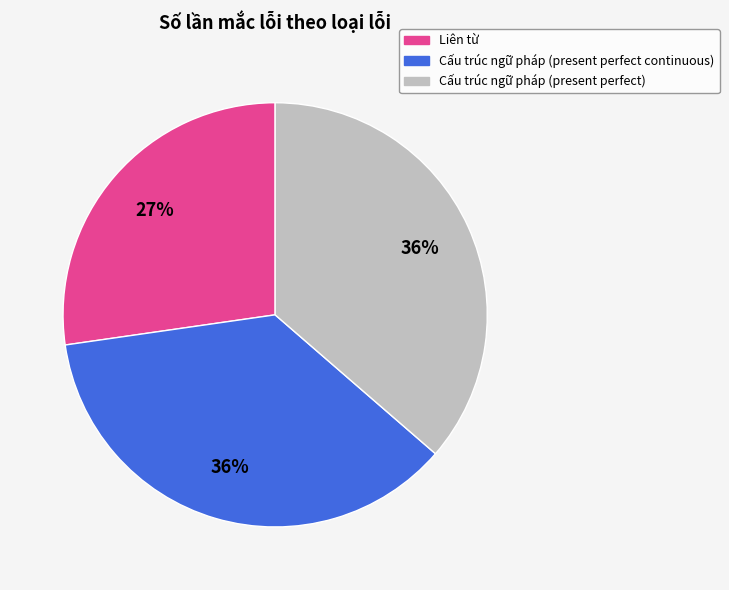

Does Cấu trúc ngữ pháp (present perfect) represent more than half of the total?

No